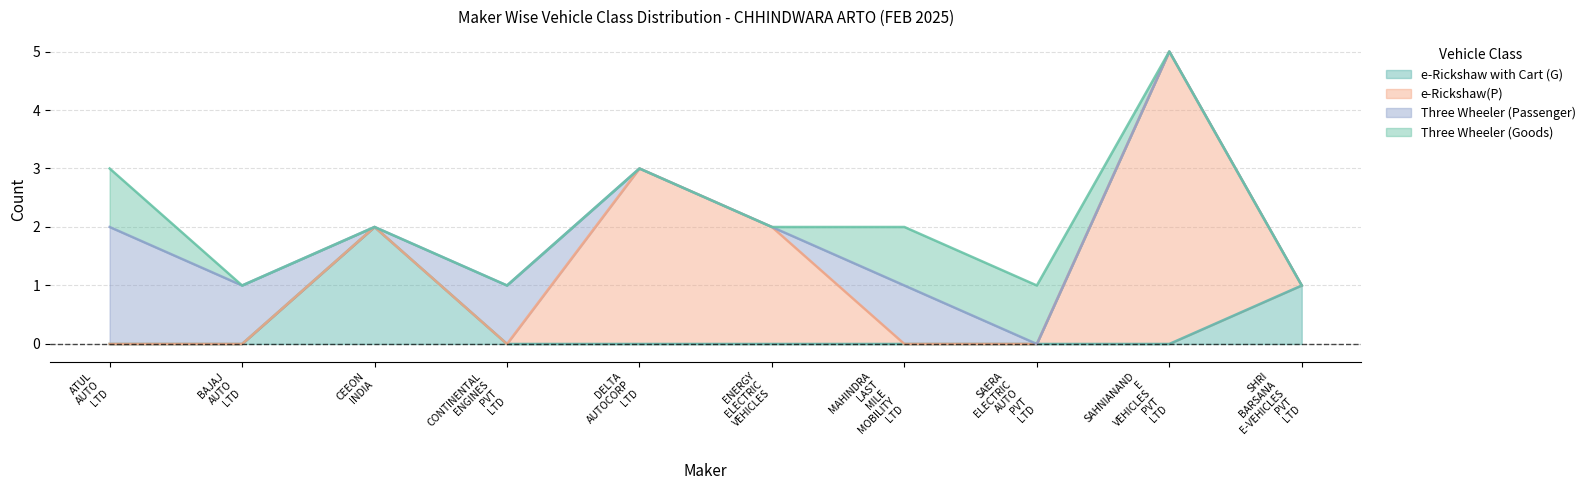

True or false: Three Wheeler (Goods) and Three Wheeler (Passenger) cross at least once.

False